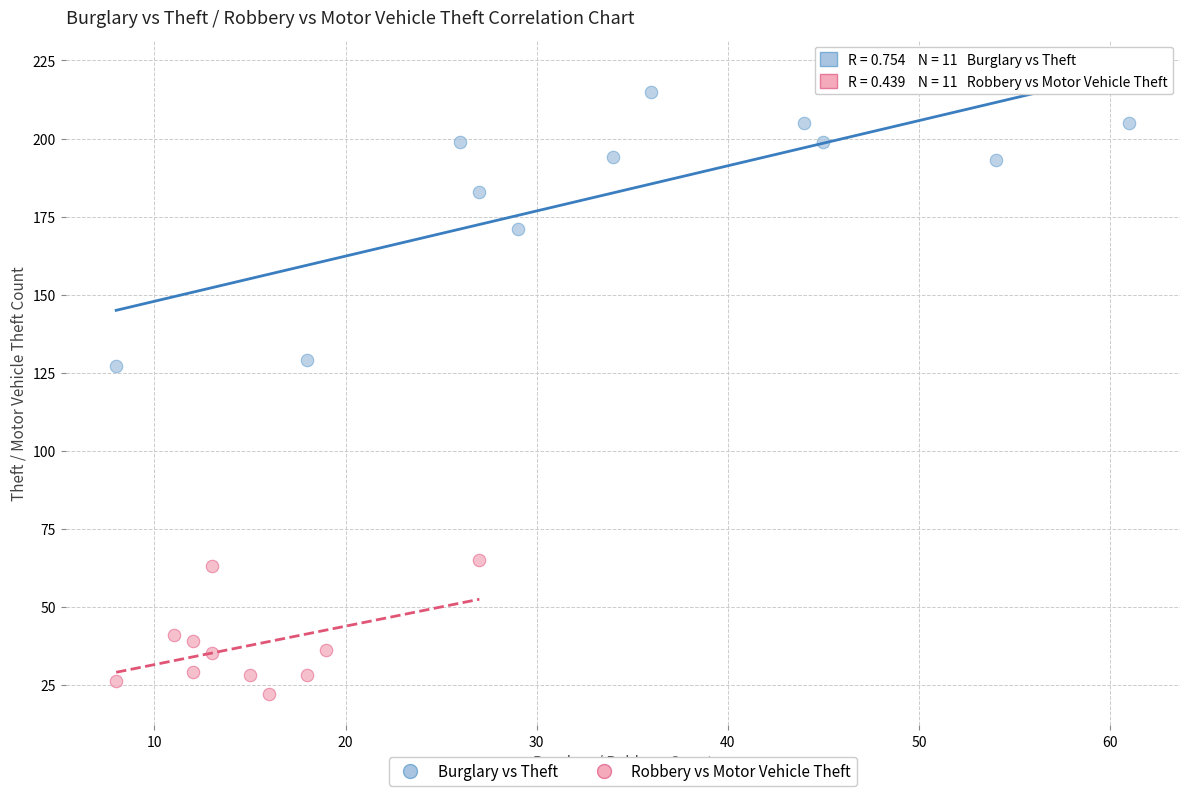

Which series contains the lowest Y value?

Robbery vs Motor Vehicle Theft